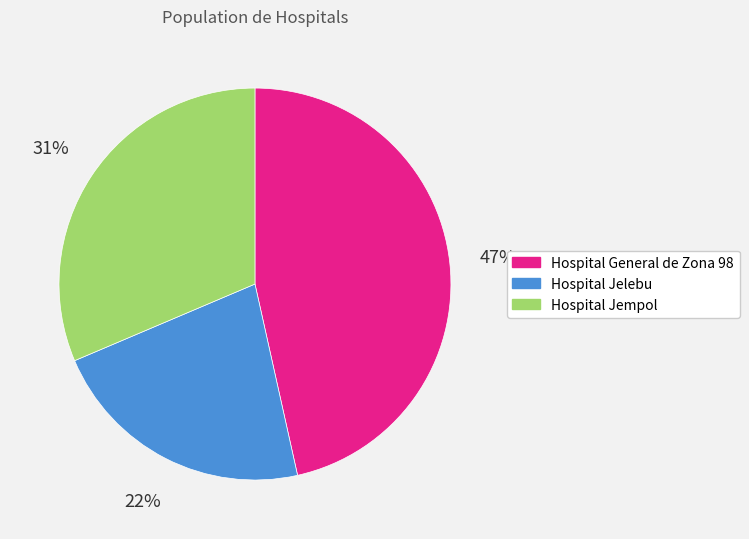

Combined, do Hospital Jelebu and Hospital Jempol account for over 50%?

Yes